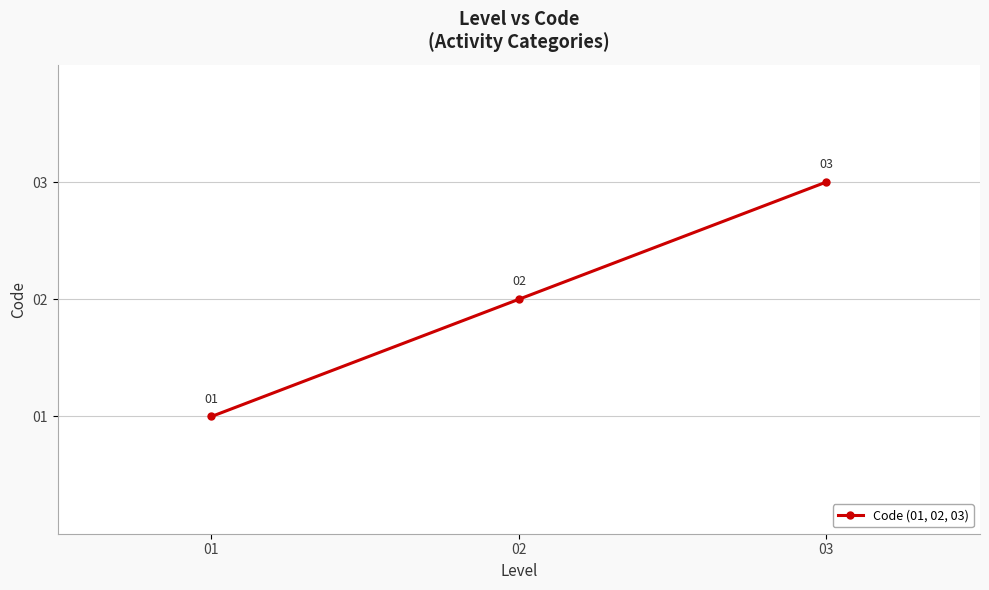

What is the change in value from 01 to 02?

+1